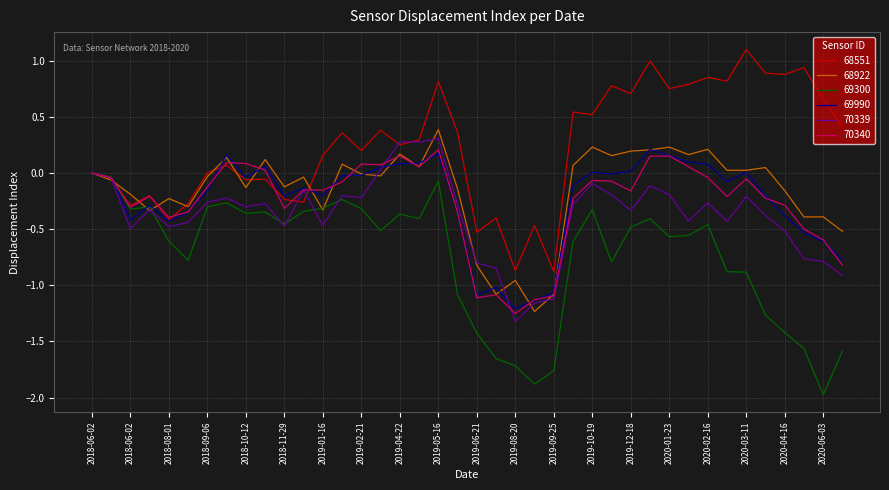

What is the maximum value for 68551?

1.1